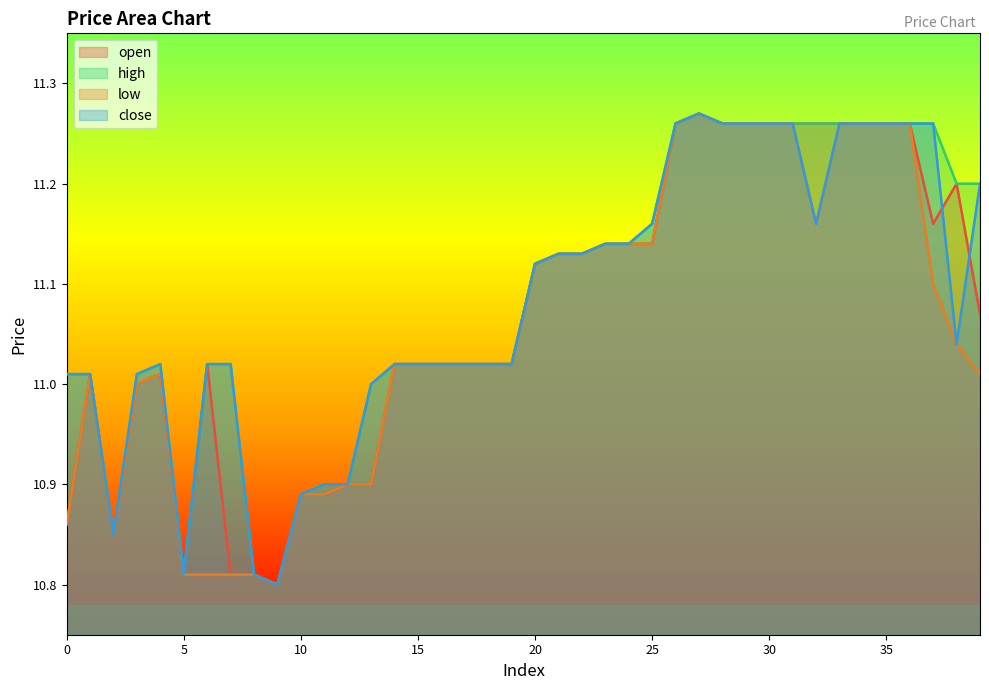

At which category does open reach its first local peak?

1